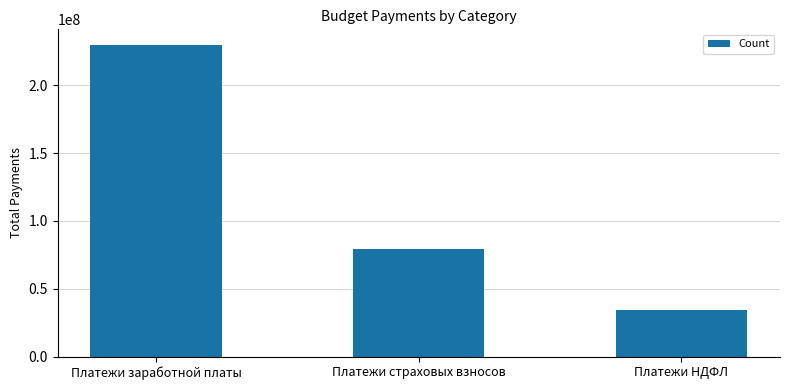

What is the minimum value shown in the chart?

34320000